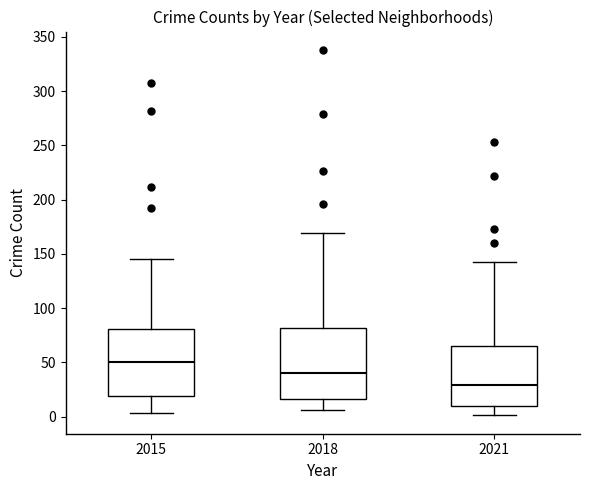

Reading left to right, read every box against the y-axis: the position of its median line, the range the box covers, and the ends of its whiskers. The values are not printed on the chart, so give them approximately, as read against the axis.

2015: median 50, box 20 to 80, whiskers 5 to 145
2018: median 40, box 15 to 80, whiskers 5 to 170
2021: median 30, box 10 to 65, whiskers 0 to 140